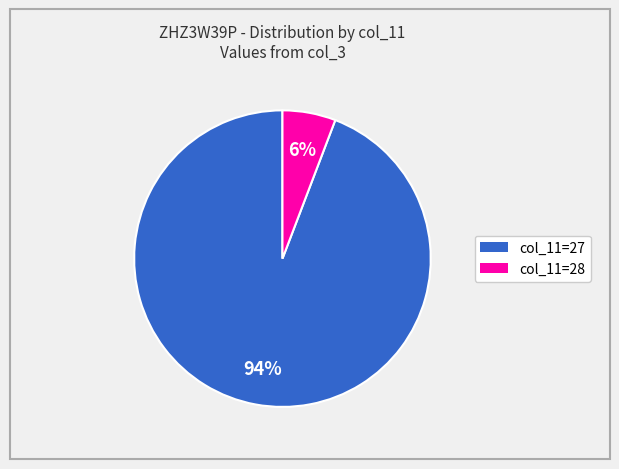

To the nearest percent, what is the average slice percentage?

50%